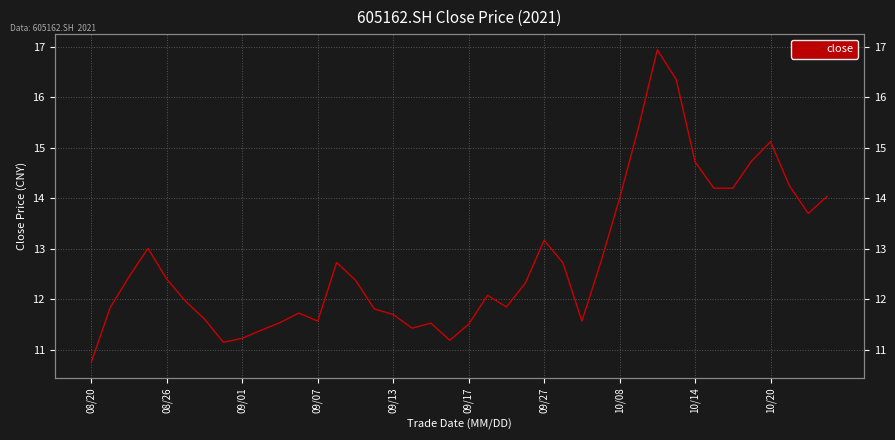

What position from the right is 39?

1